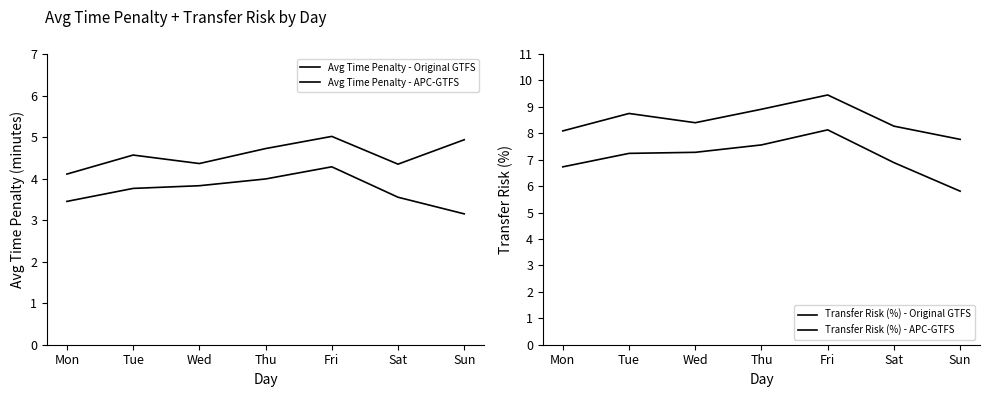

Where is the first local minimum for Avg Time Penalty - APC-GTFS?

Wed